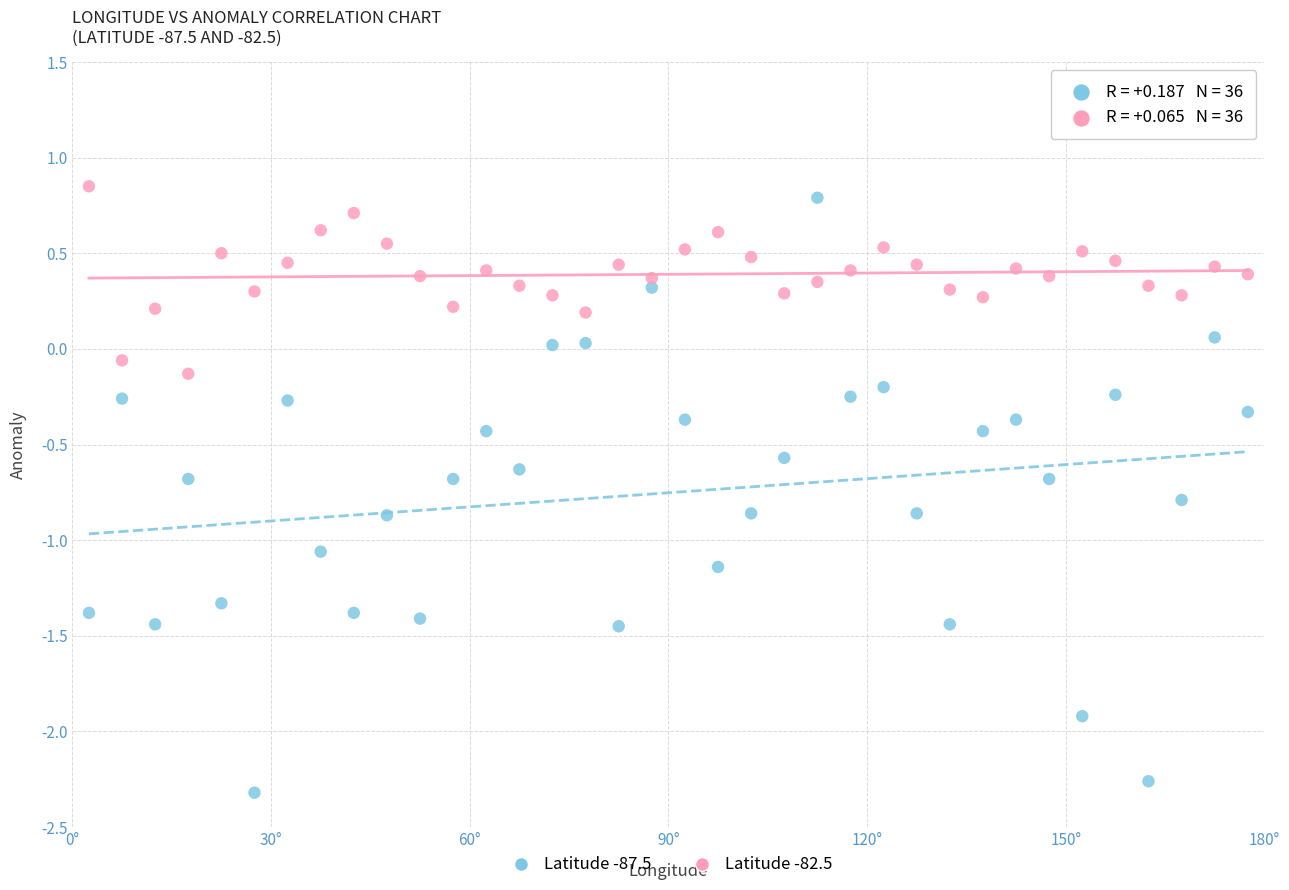

Which series has the widest spread of Y values?

Latitude -87.5